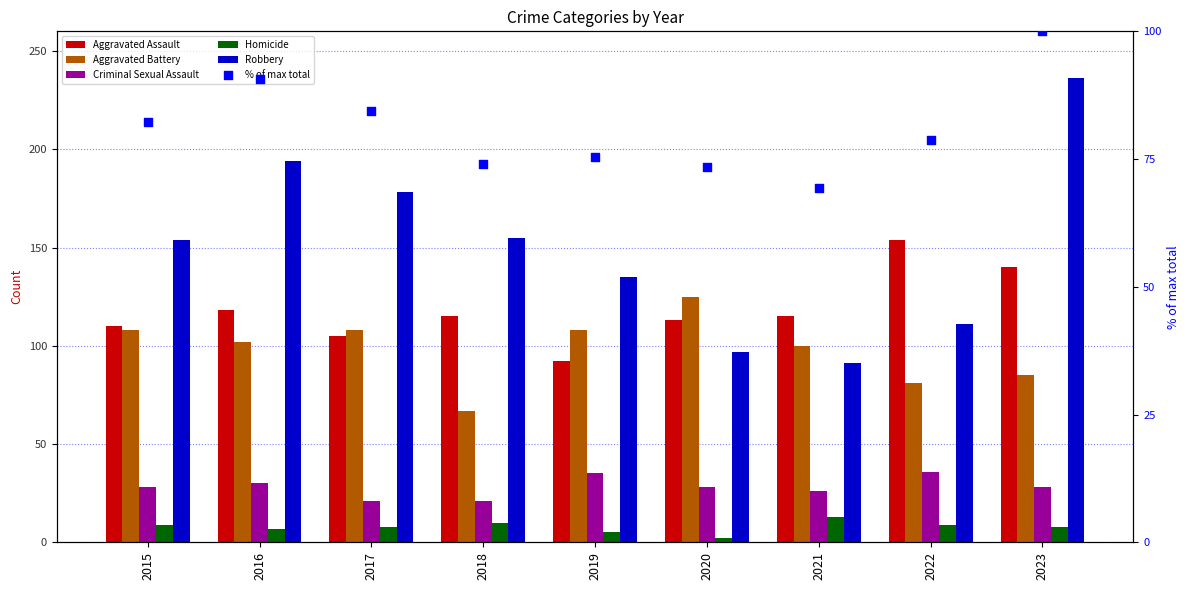

At which category is the sum across all series the highest?

2023